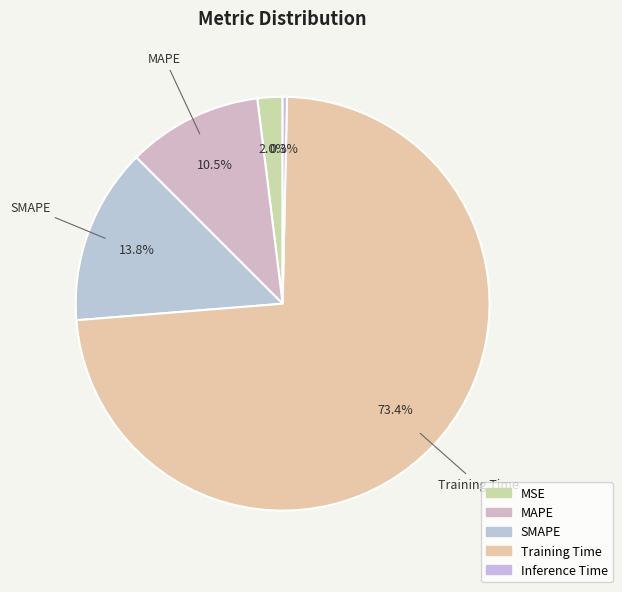

Between Training Time and MAPE, which is larger?

Training Time